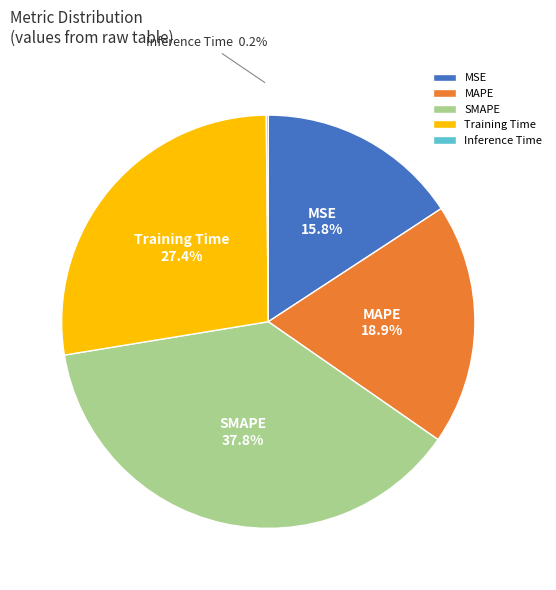

Is MAPE the majority of the pie?

No